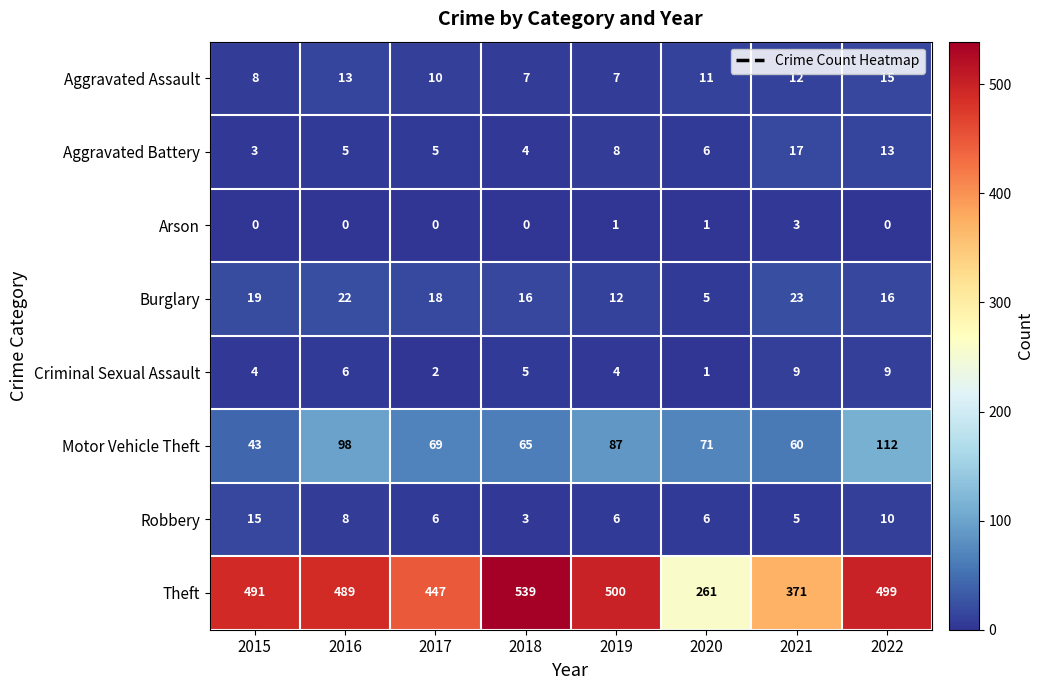

The value of Robbery at 2016 is 11. True or false?

False